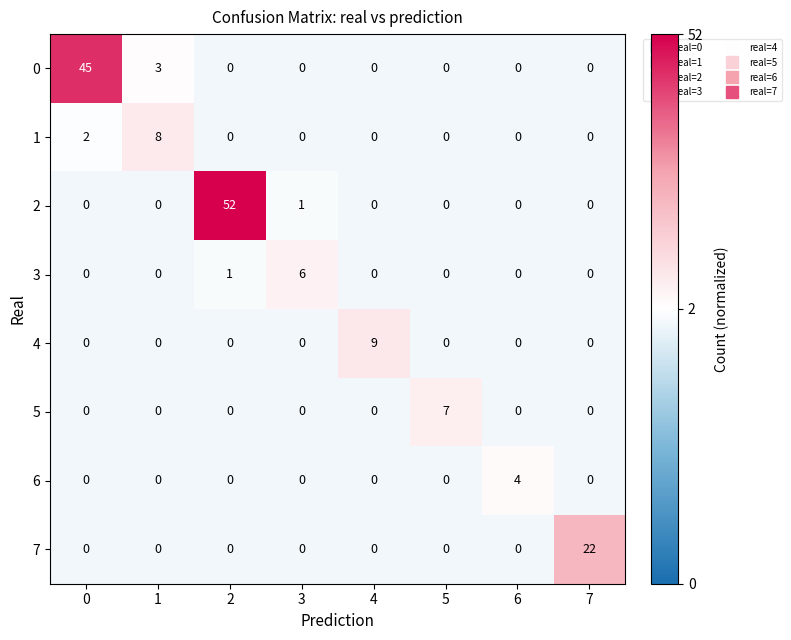

Is it true that 2 equals -28 at 6?

False